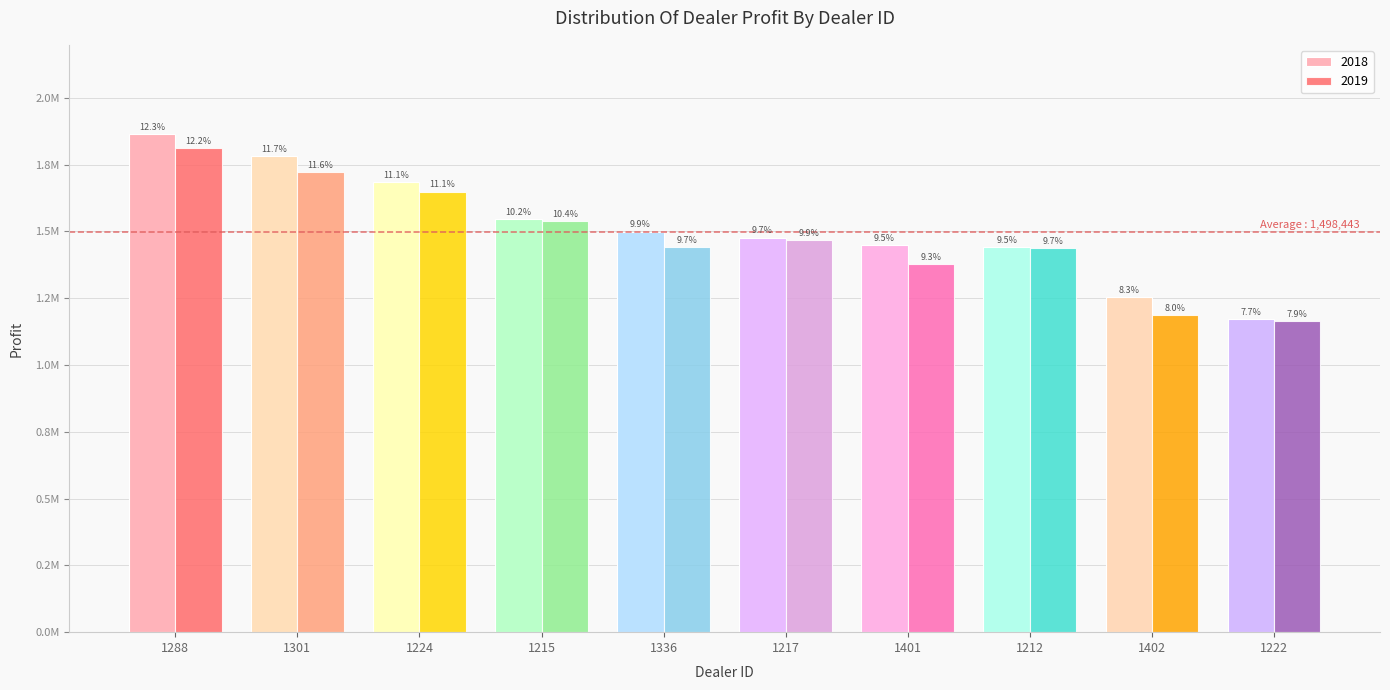

Are the bars horizontal?

No